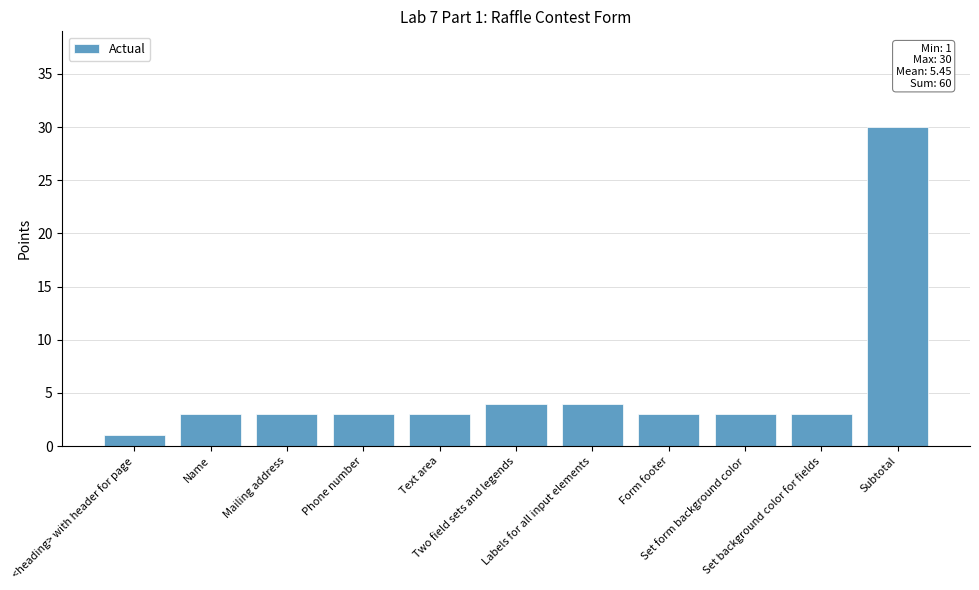

What is the value of the 5th bar from the left?

3